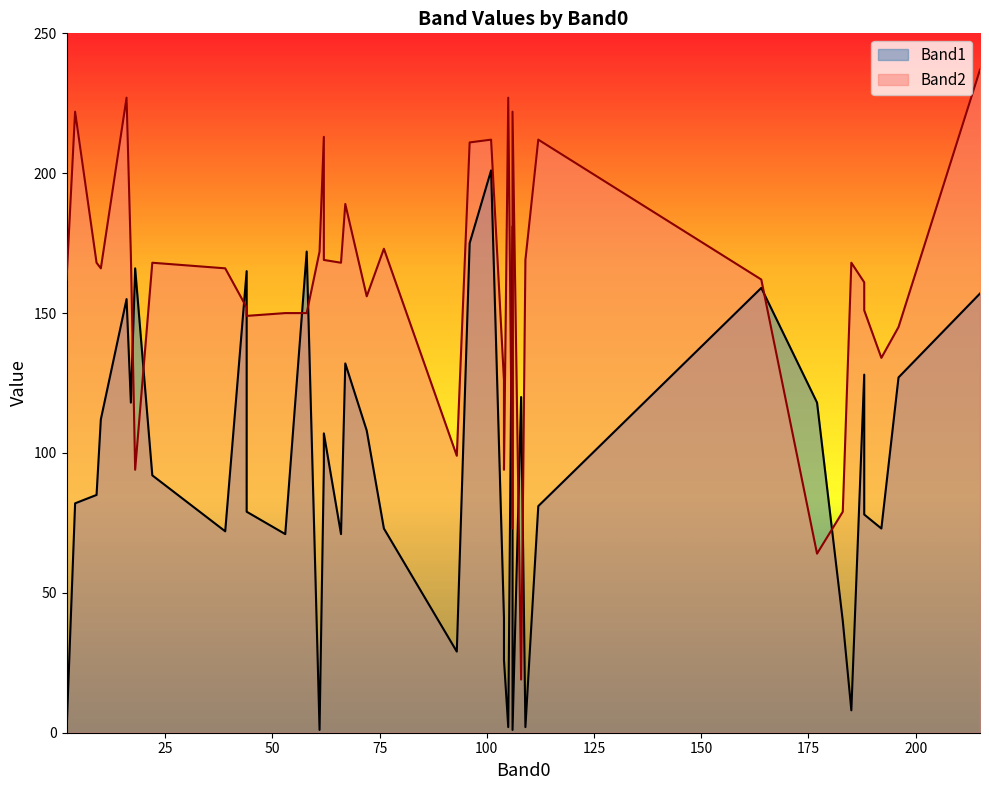

What is the average value of the Band2 series?

159